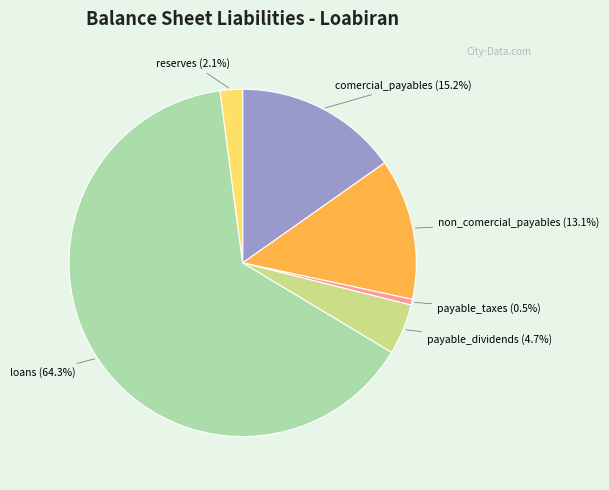

To the nearest percent, what is the difference between the largest and smallest slice percentages?

64%